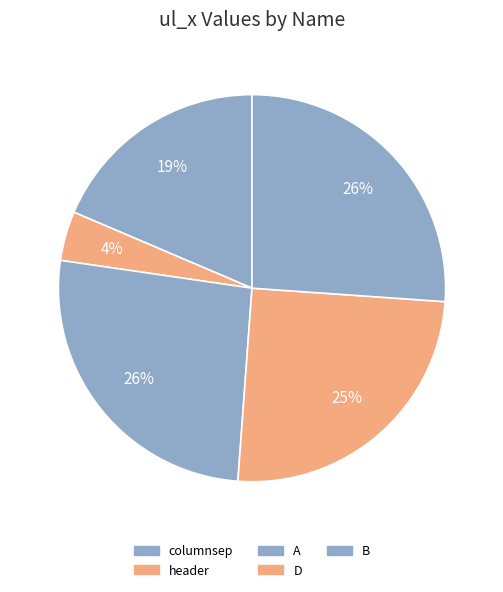

Is there any slice that represents more than half of the pie?

No